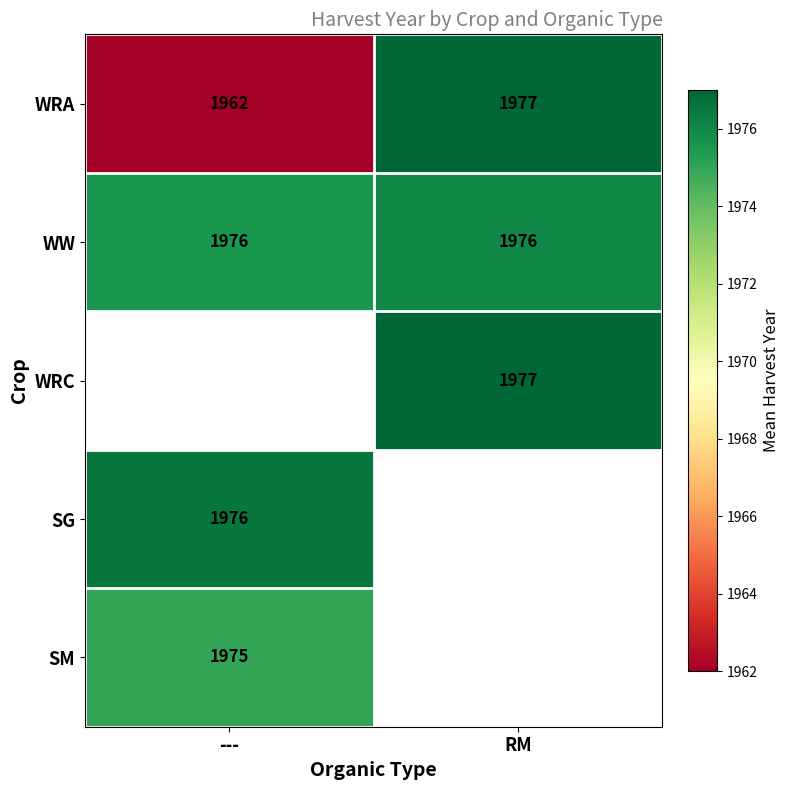

Which category has the highest value in the WRA series?

RM